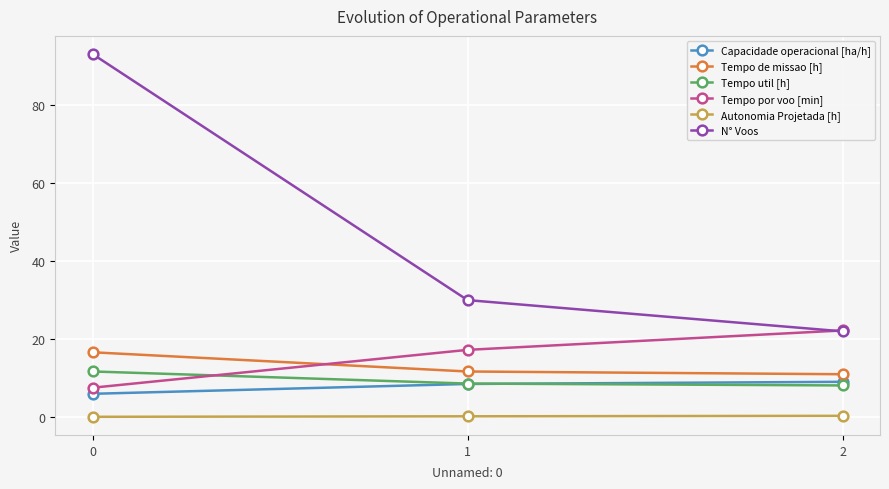

How many data points does each series have?

3